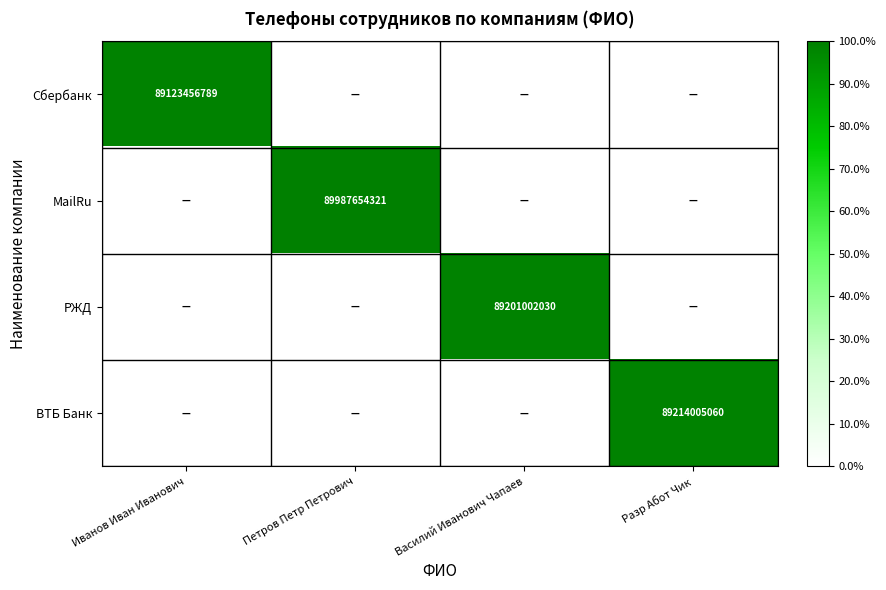

Count the number of categories in the chart.

4